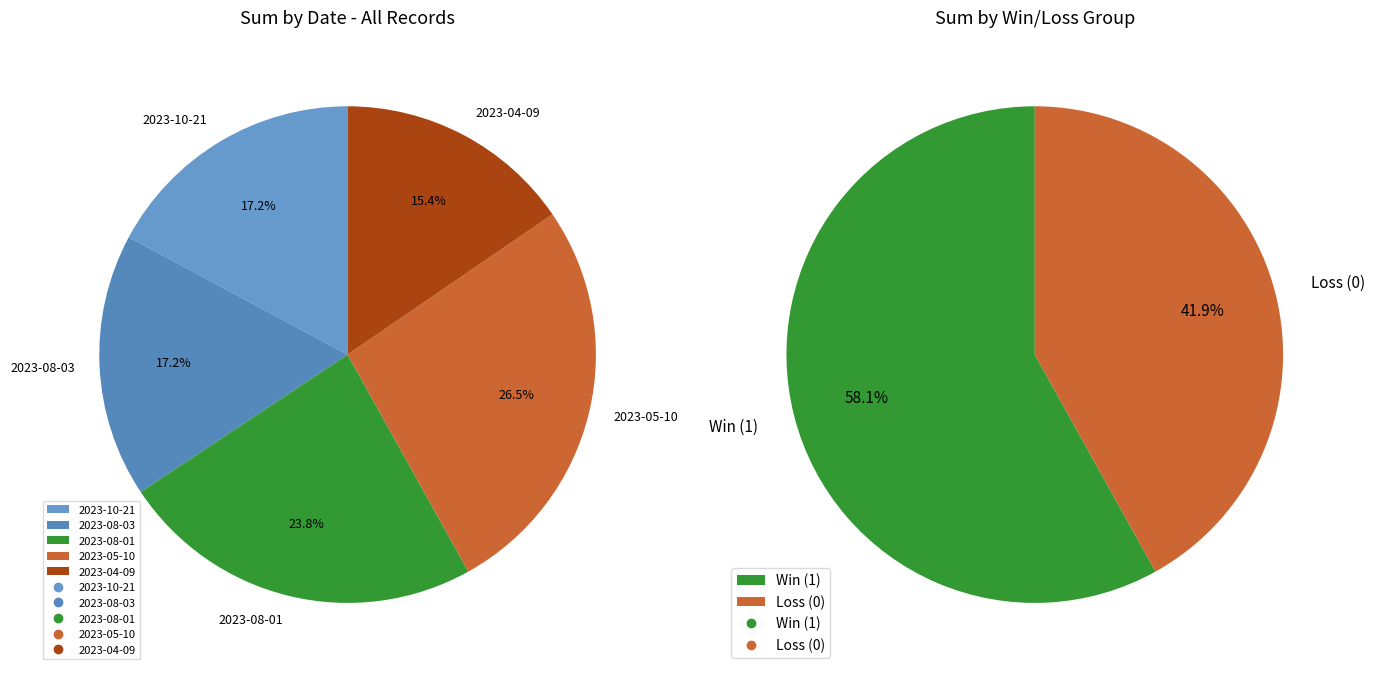

To the nearest percent, what is the difference between the largest and smallest slice percentages?

11%